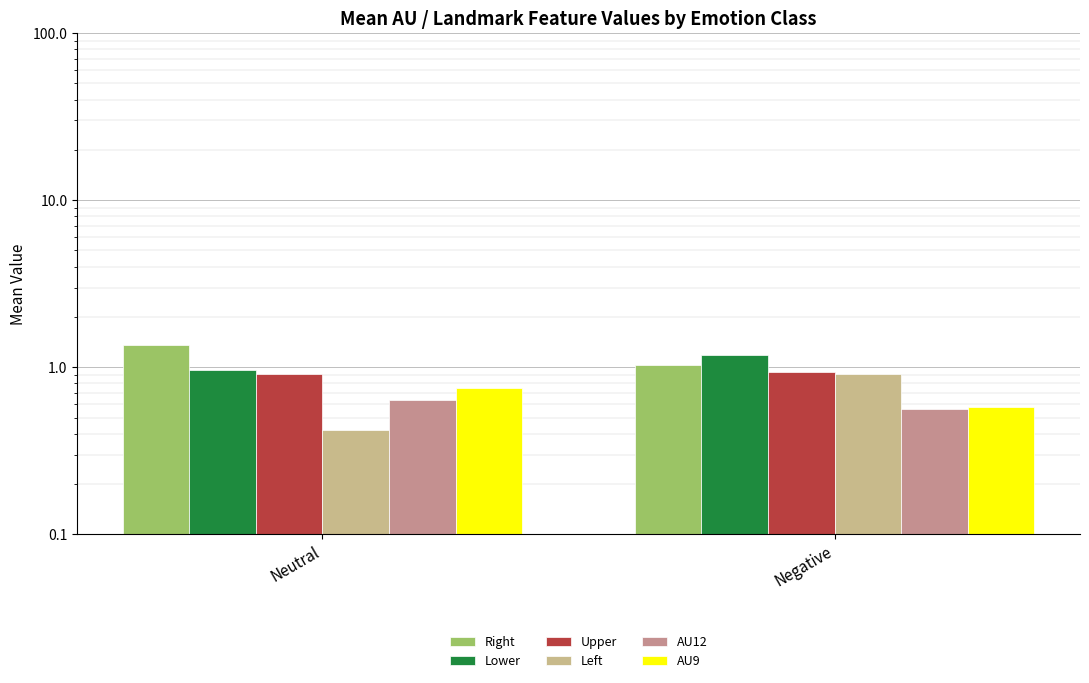

How many series are shown in this chart?

6